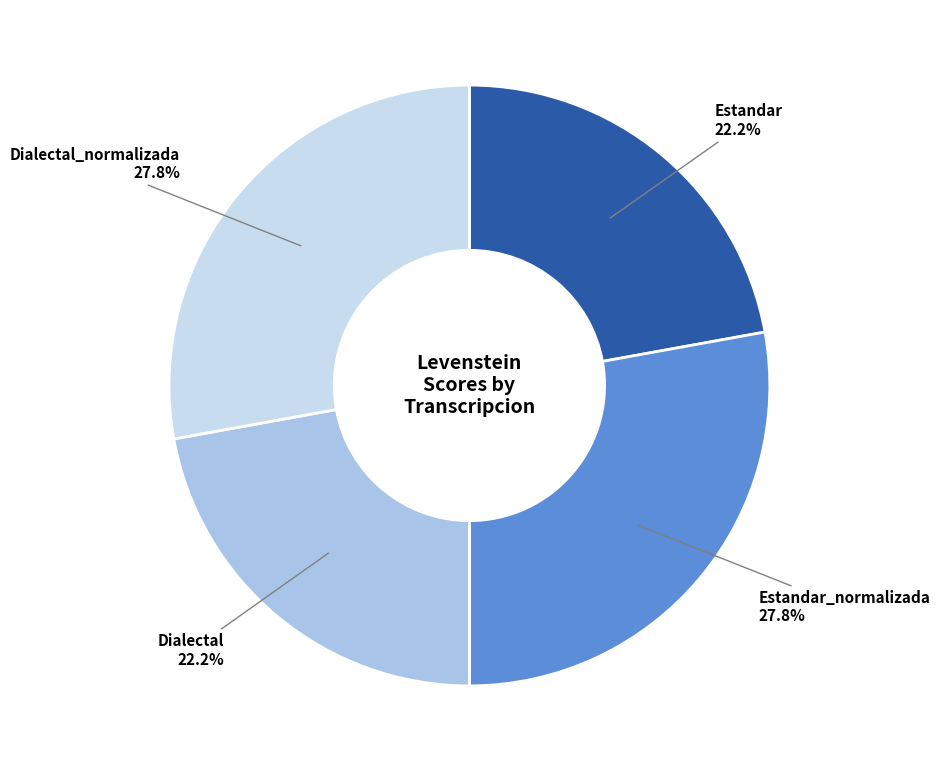

Does any single category account for the majority?

No